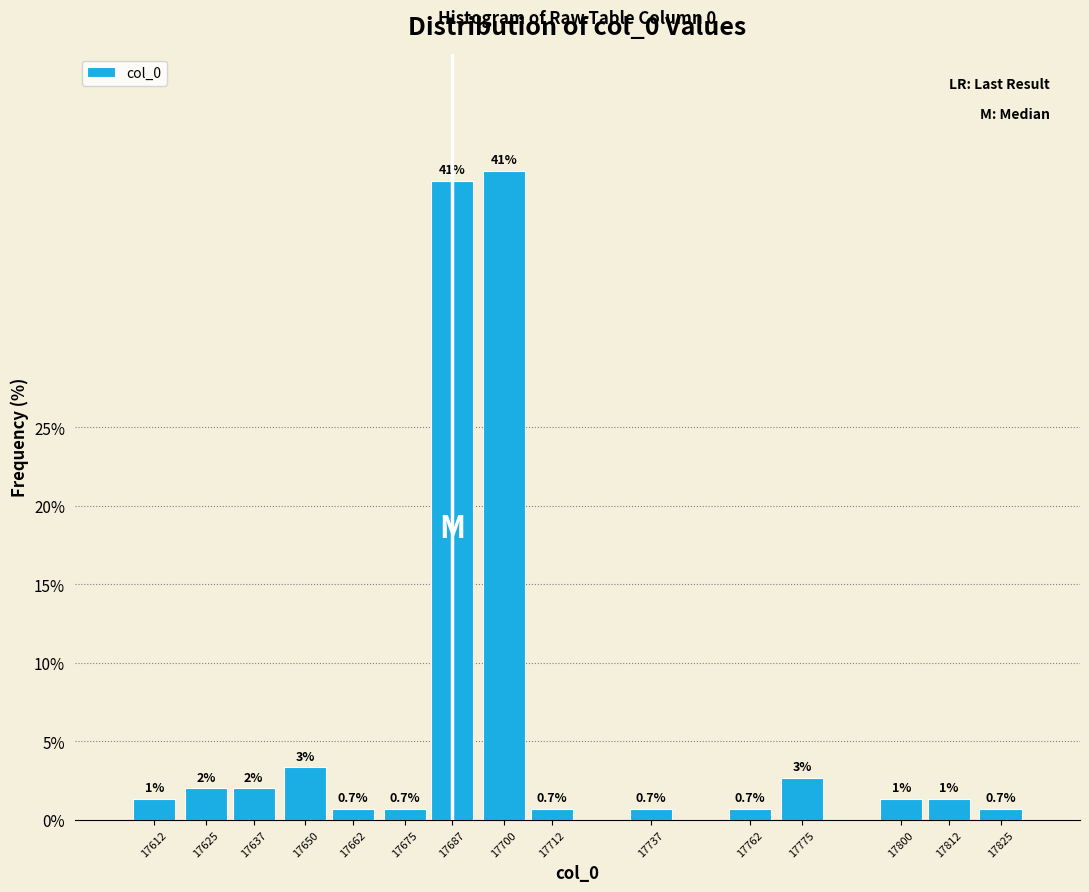

Where is the data nearest to the value 21?

17650